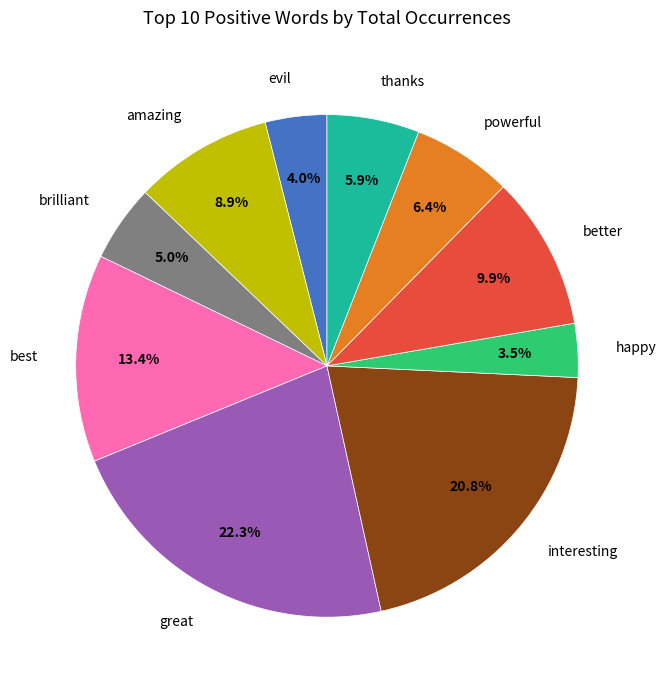

How many slices are in this pie chart?

10